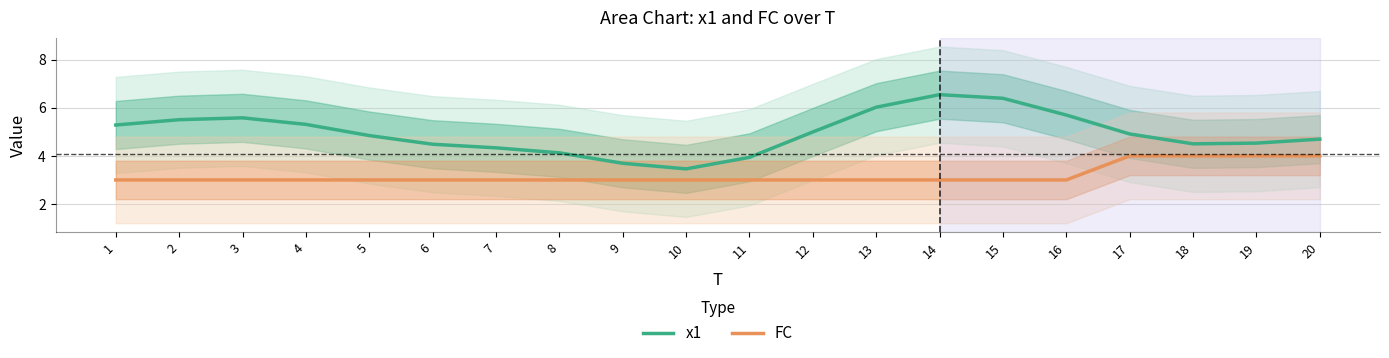

At which label does FC reach its peak?

17